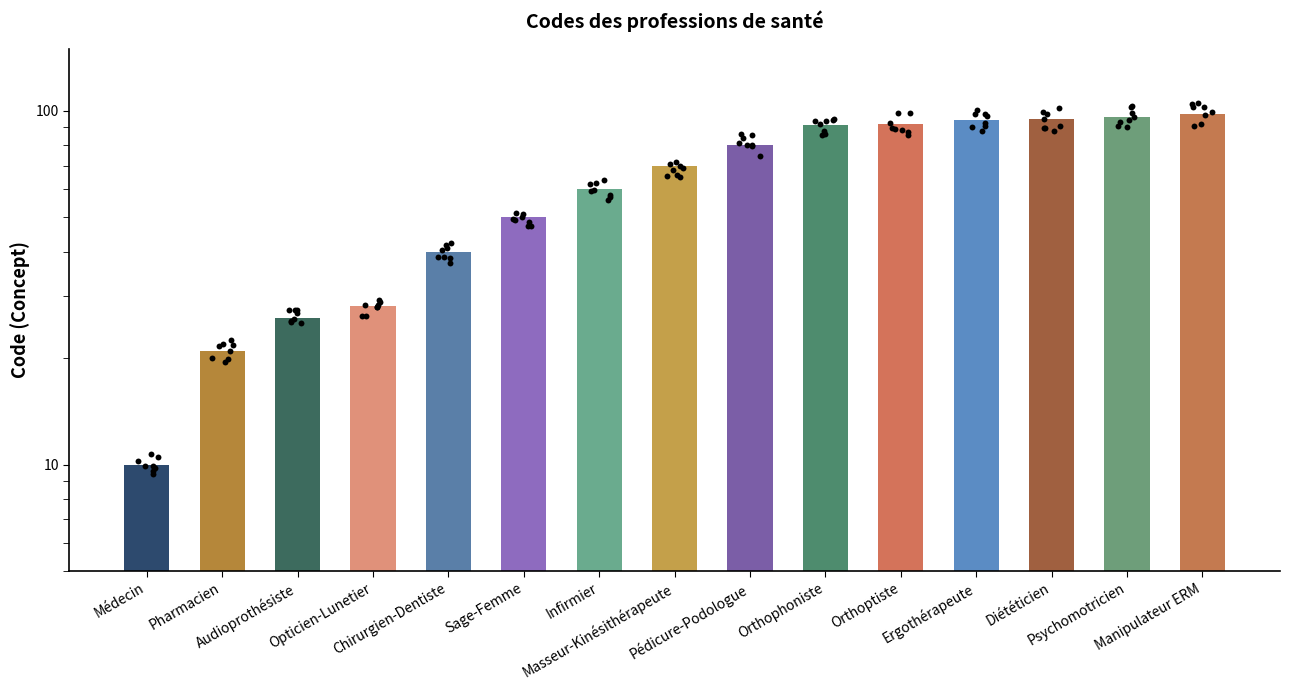

Approximately how many times larger is the value at Ergothérapeute compared to Orthoptiste?

1.0